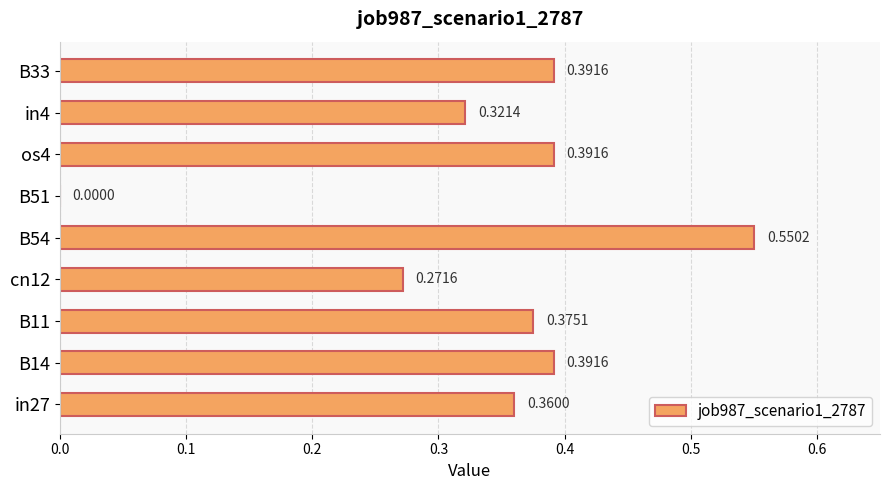

What is the change in value from B54 to B51?

-0.6